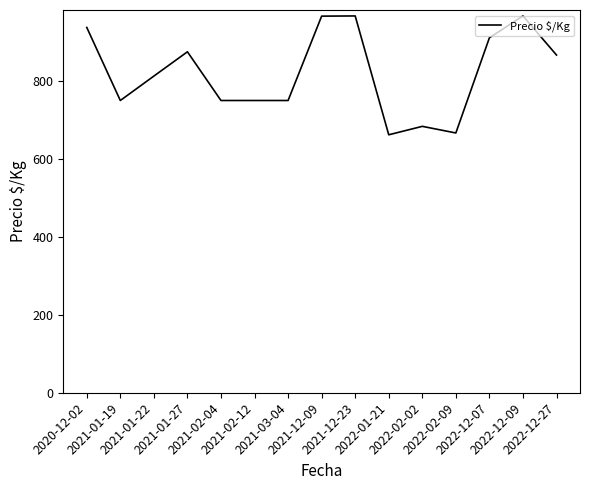

Between 2022-02-02 and 2022-02-09, which is larger?

2022-02-02